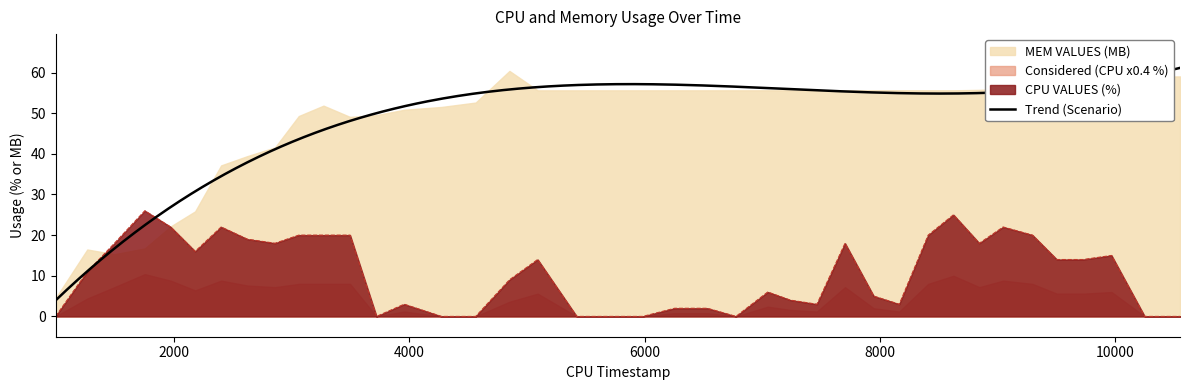

What is the maximum value for CPU VALUES (%)?

26